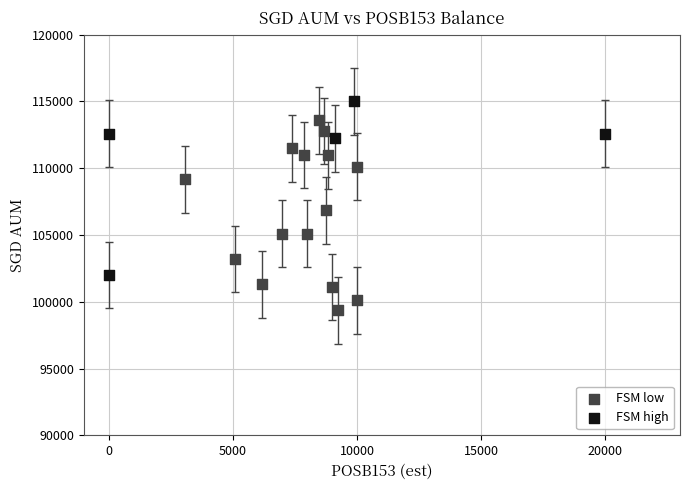

What are all the series names shown in the legend?

FSM low, FSM high